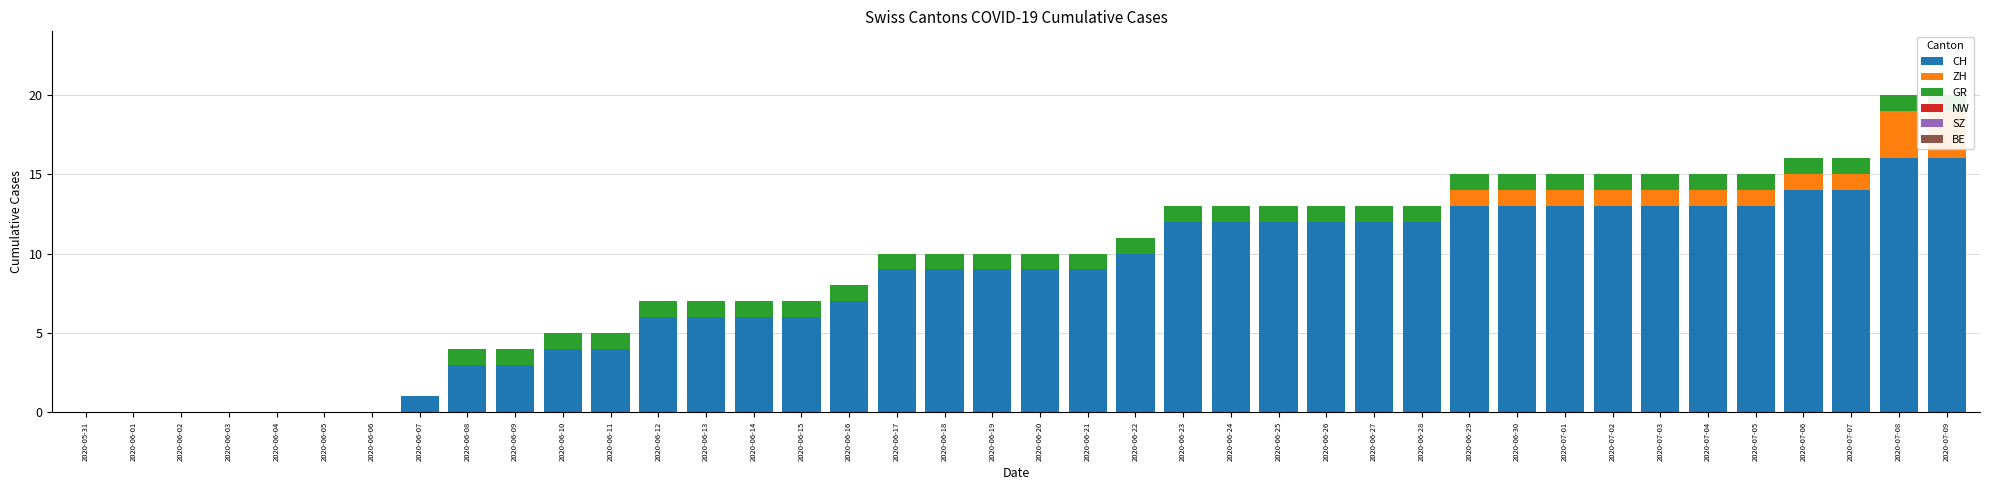

Rank the categories by CH value from lowest to highest.

2020-05-31, 2020-06-01, 2020-06-02, 2020-06-03, 2020-06-04, 2020-06-05, 2020-06-06, 2020-06-07, 2020-06-08, 2020-06-09, 2020-06-10, 2020-06-11, 2020-06-12, 2020-06-13, 2020-06-14, 2020-06-15, 2020-06-16, 2020-06-17, 2020-06-18, 2020-06-19, 2020-06-20, 2020-06-21, 2020-06-22, 2020-06-23, 2020-06-24, 2020-06-25, 2020-06-26, 2020-06-27, 2020-06-28, 2020-06-29, 2020-06-30, 2020-07-01, 2020-07-02, 2020-07-03, 2020-07-04, 2020-07-05, 2020-07-06, 2020-07-07, 2020-07-08, 2020-07-09